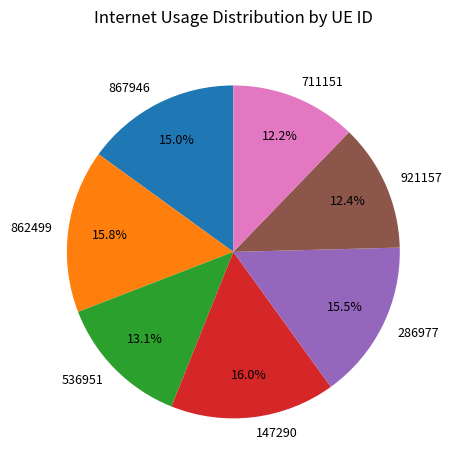

Between 147290 and 867946, which is larger?

147290